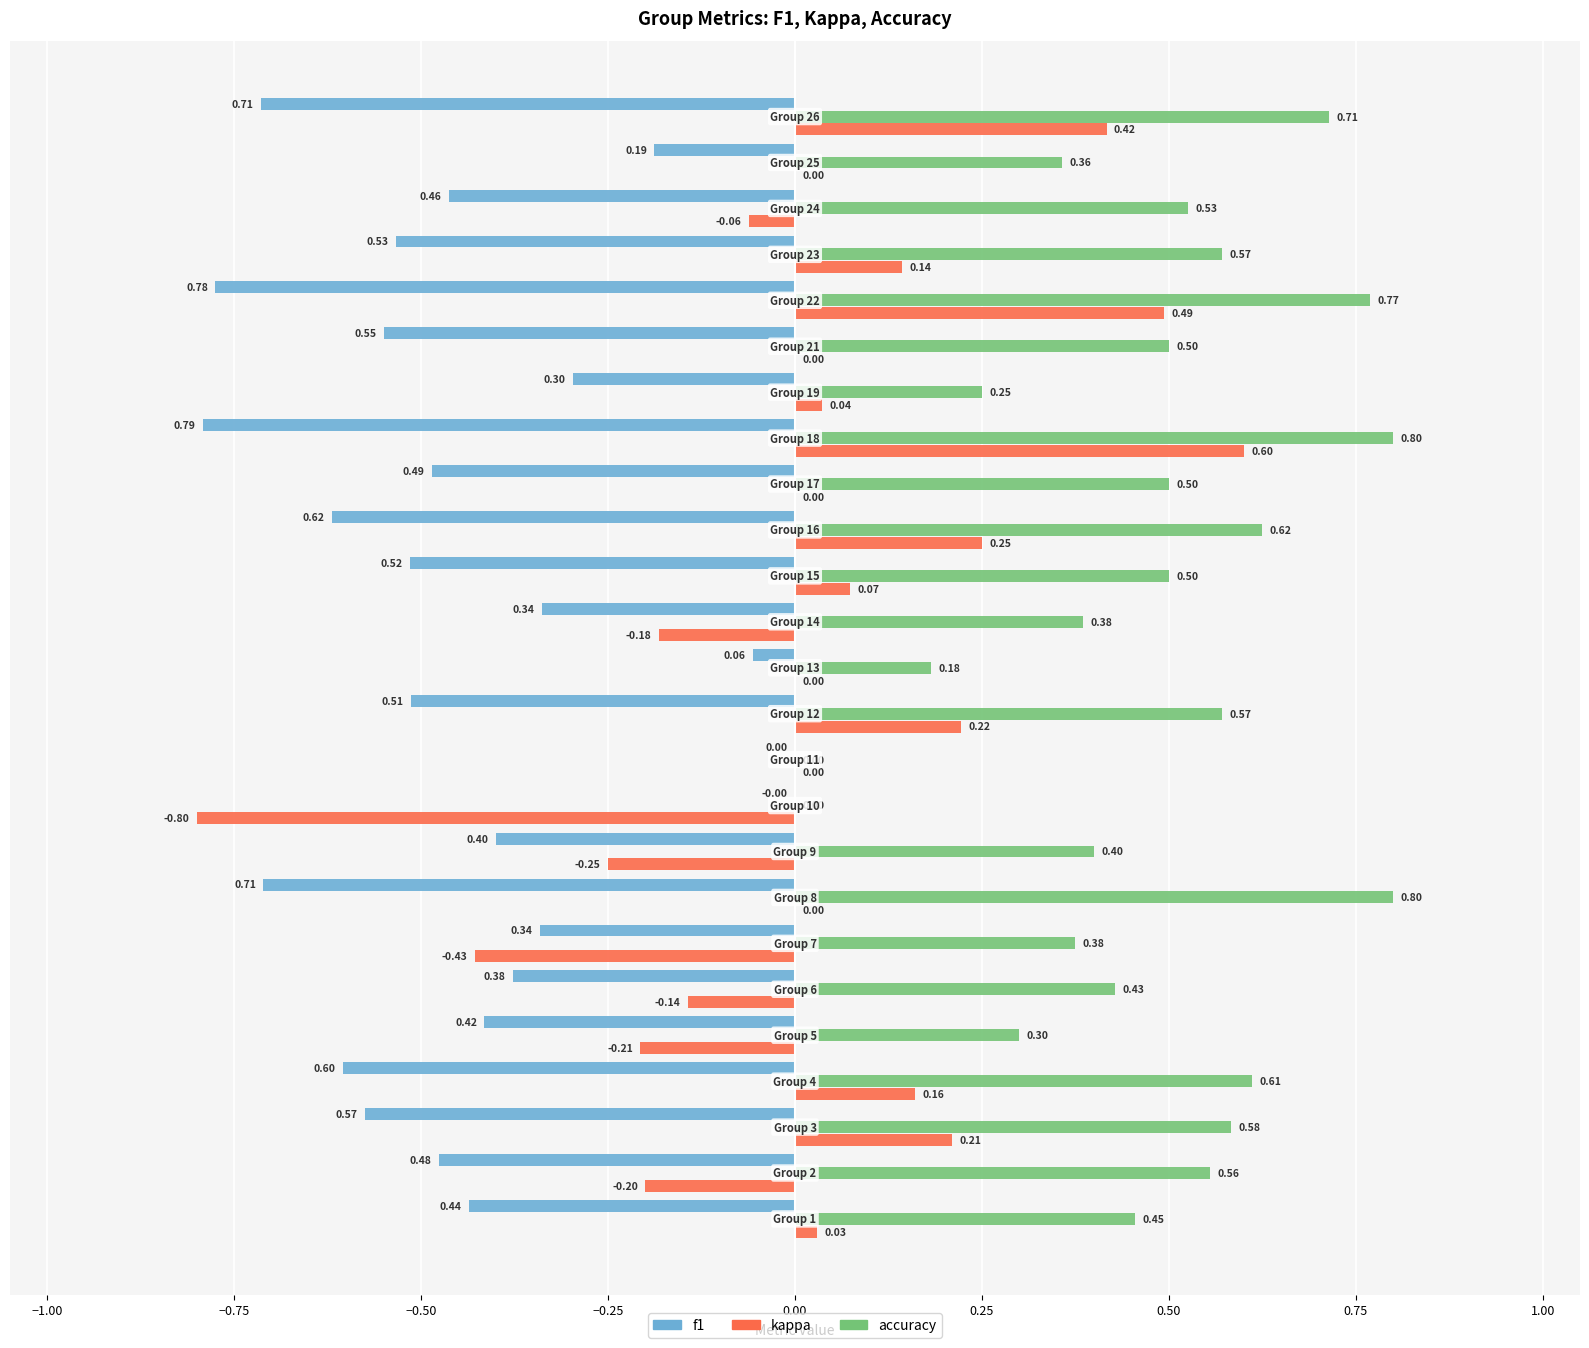

At how many categories does at least one series exceed 0?

23